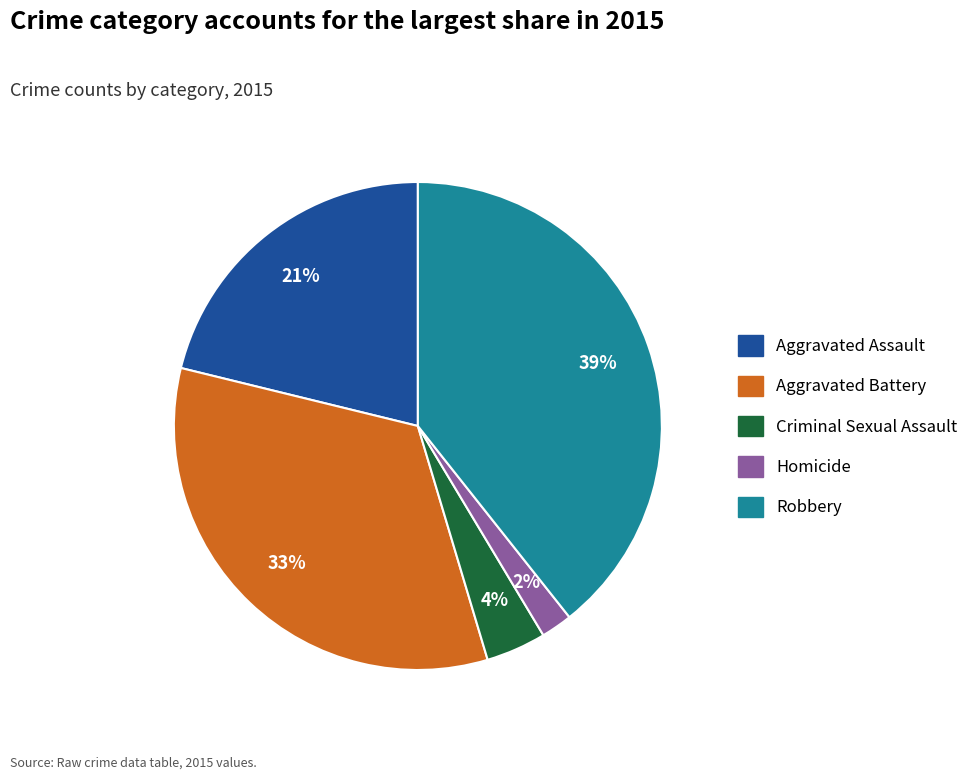

Which slice is the smallest?

Homicide